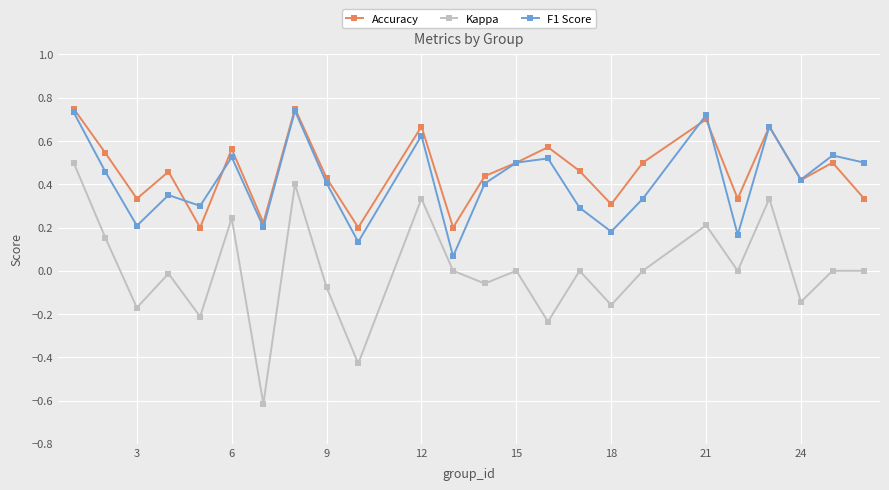

Which series has the widest spread of values?

Kappa